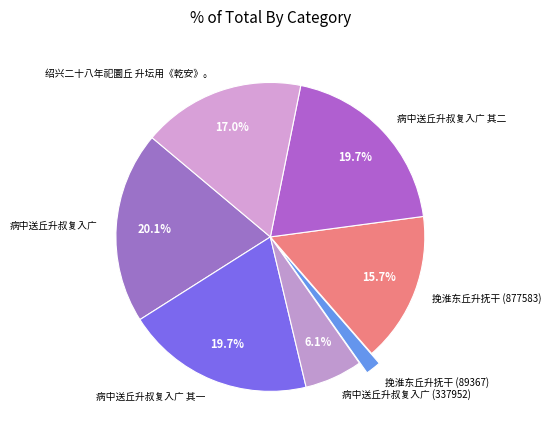

How many segments does this pie chart have?

7